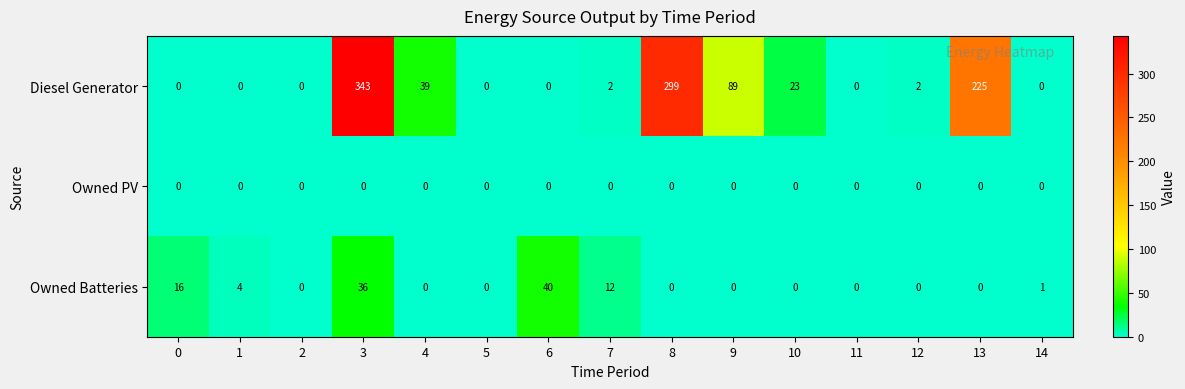

What is the maximum value shown in the chart?

343